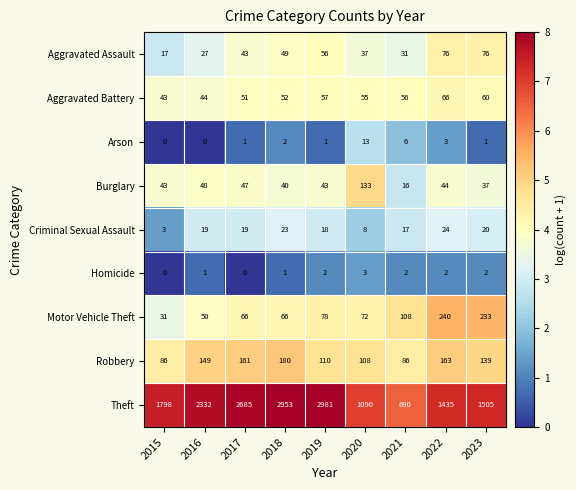

At which category is the sum across all series the highest?

2018